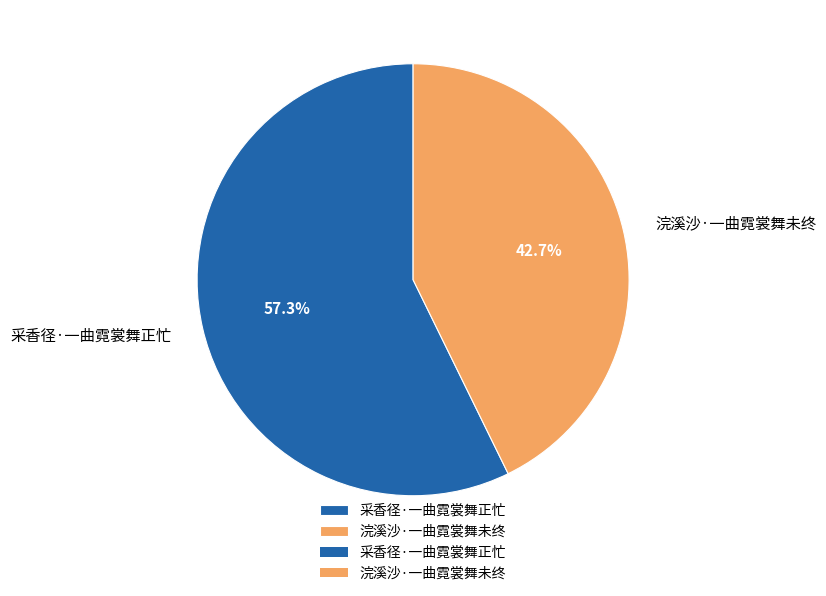

What percentage is the 采香径·一曲霓裳舞正忙 slice, to the nearest percent?

57%